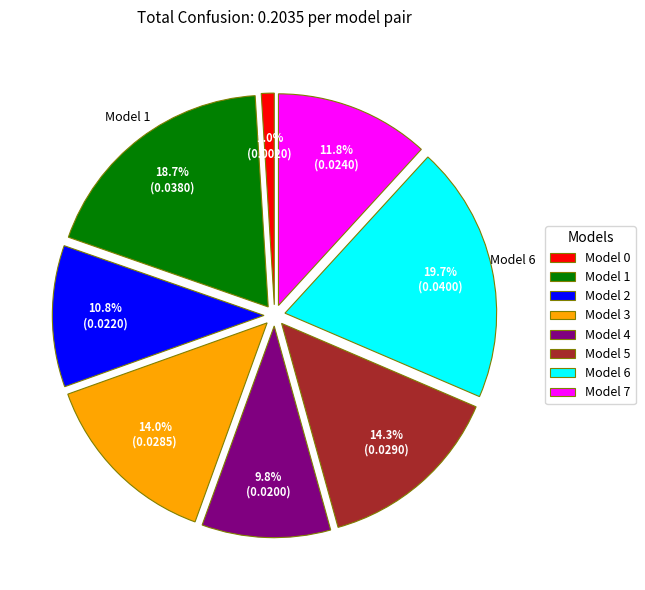

Does any single category account for the majority?

No